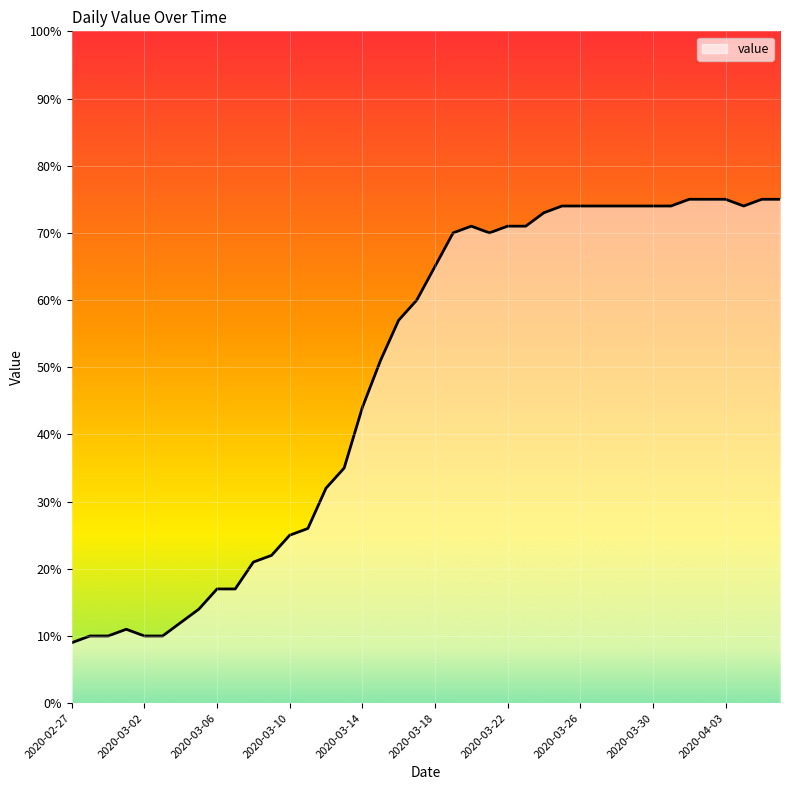

What is the greatest value displayed?

75